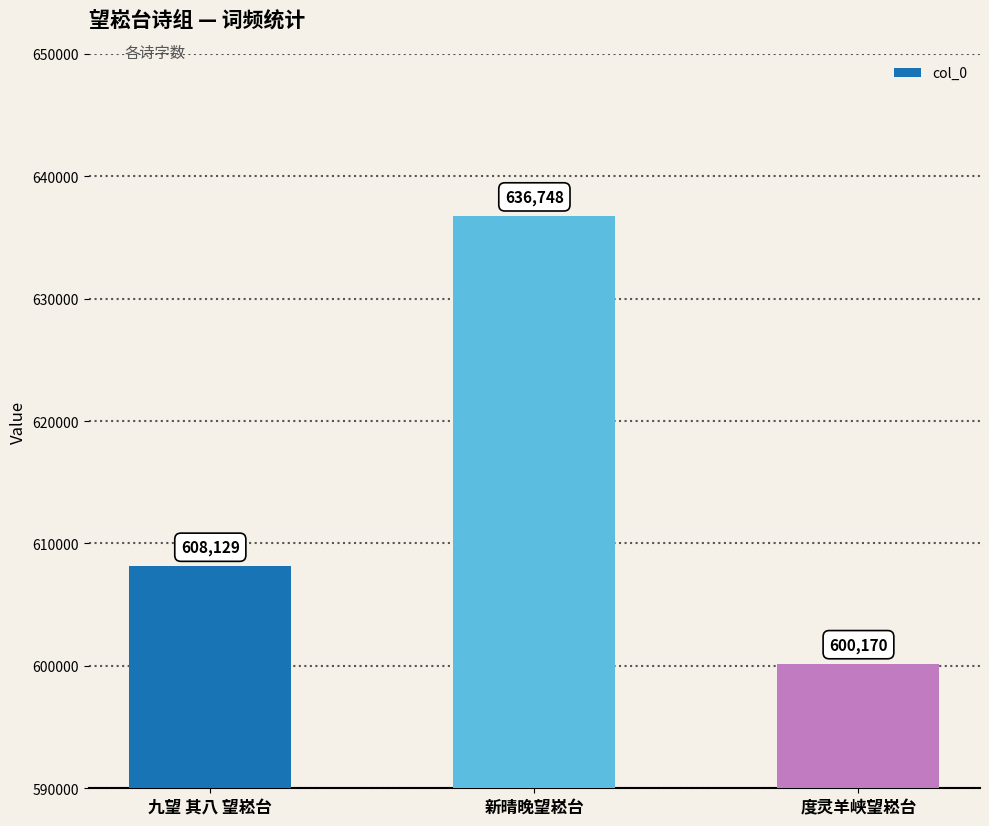

Rank the categories by value from lowest to highest.

度灵羊峡望崧台, 九望 其八 望崧台, 新晴晚望崧台